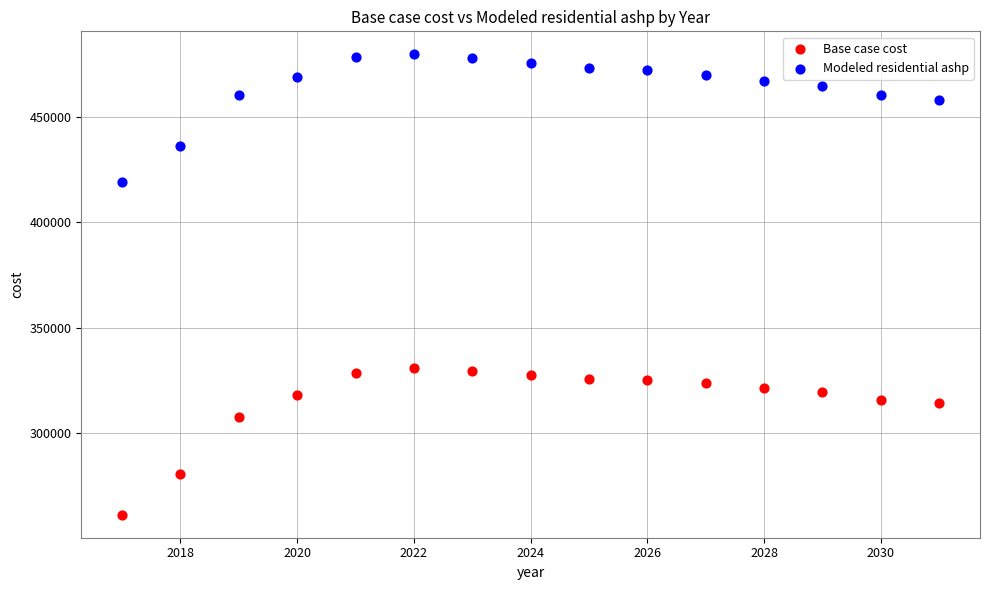

In the Base case cost series, what Y value is closest to 295906?

307658.2